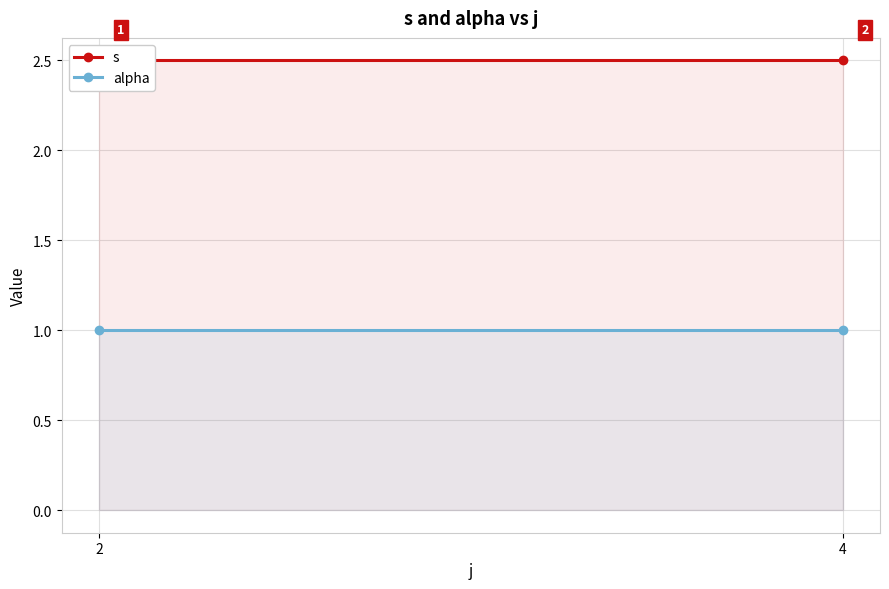

Which category has the lowest value across all series?

2